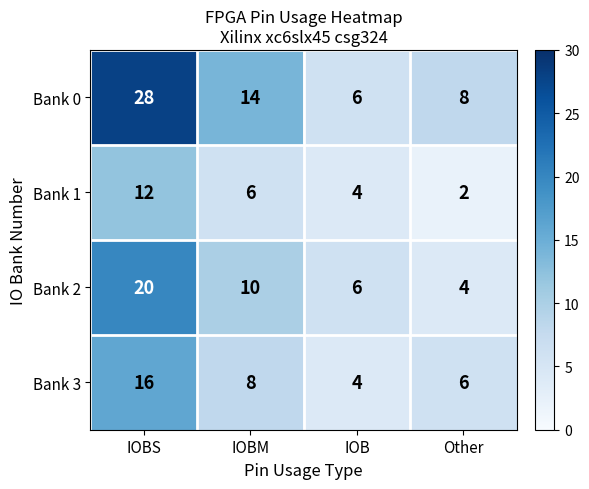

What is the spread (max minus min) of values at Other?

6